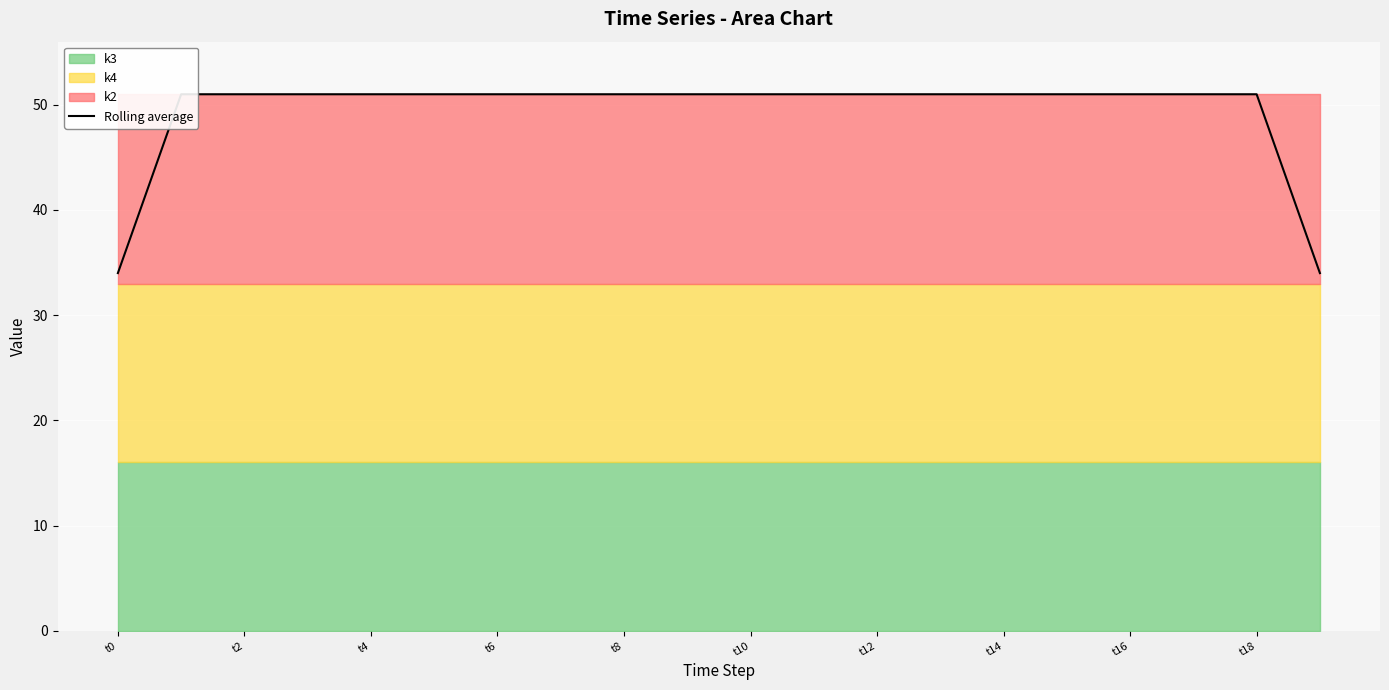

Read the value at 11, to the nearest 10.

50